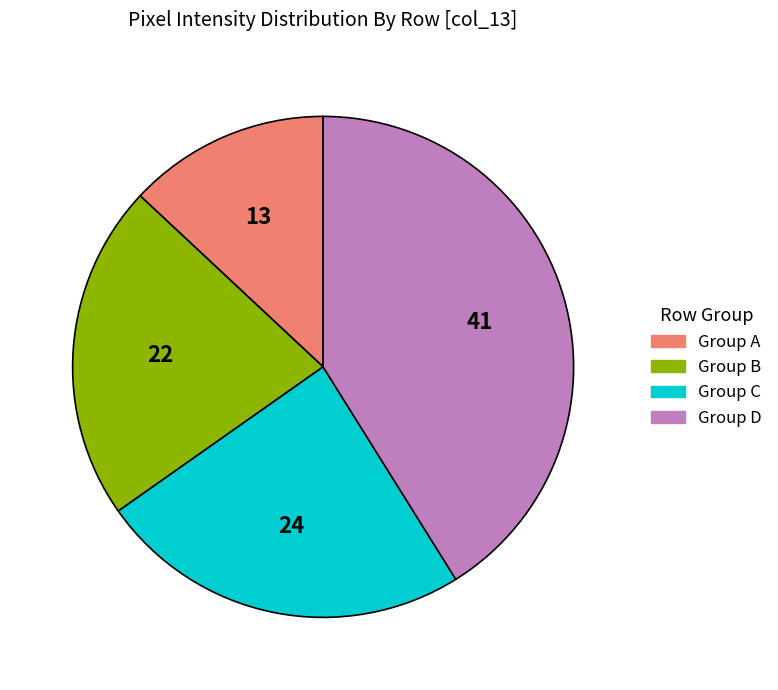

True or false: Group D accounts for 33% of the total.

False